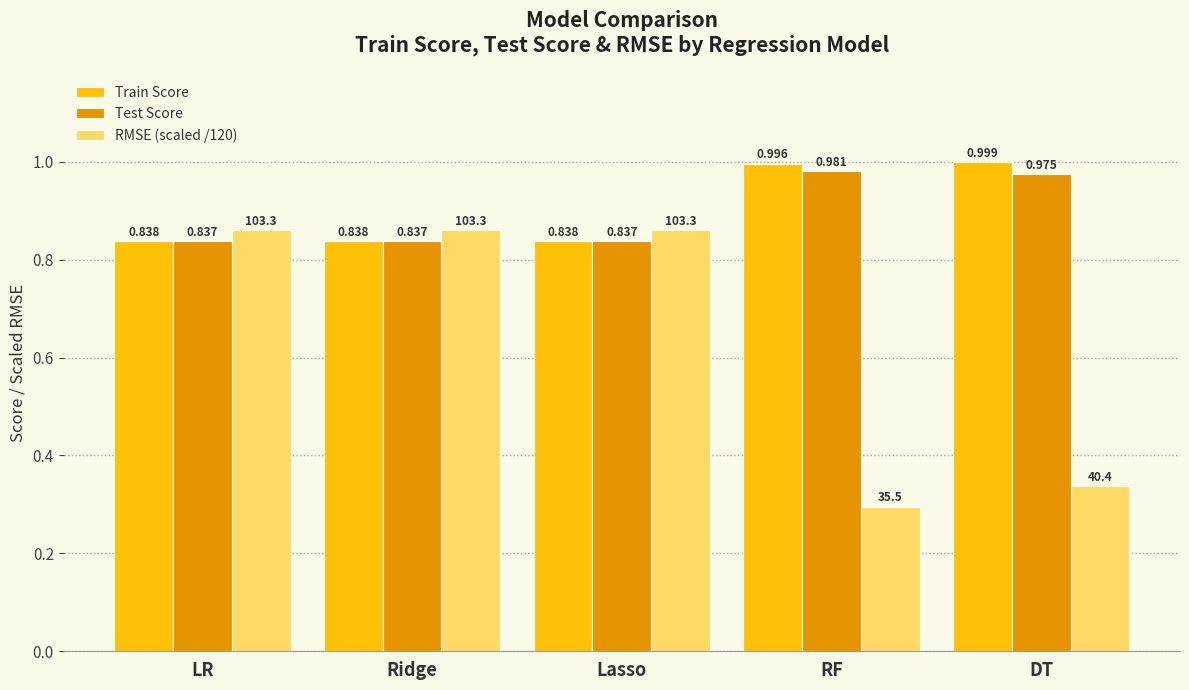

What is the label of the 1st bar from the right?

DT